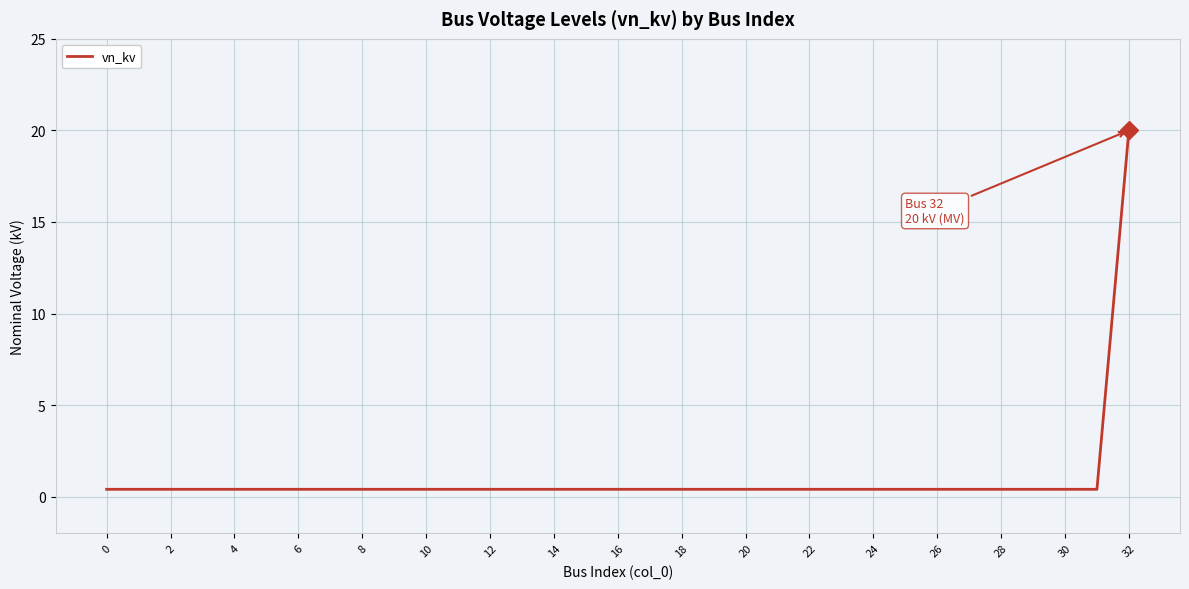

What is the maximum value shown in the chart?

20.0